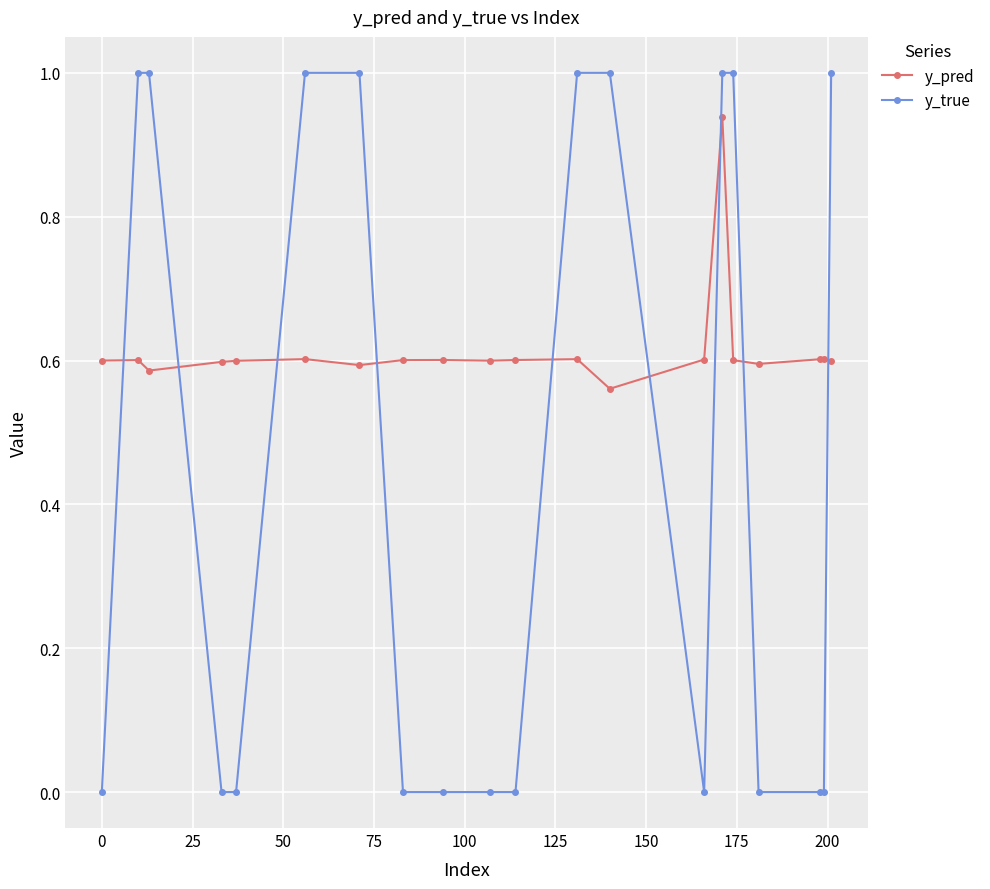

What is the greatest value displayed?

1.0